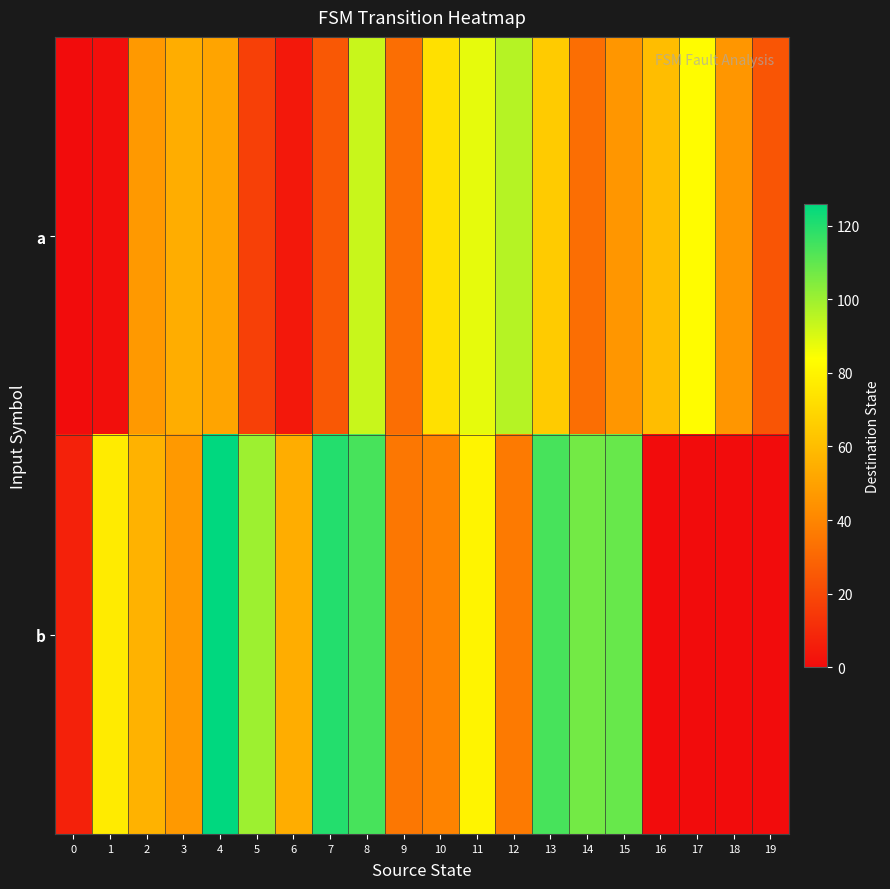

Which has a higher value, 17 or 0?

17